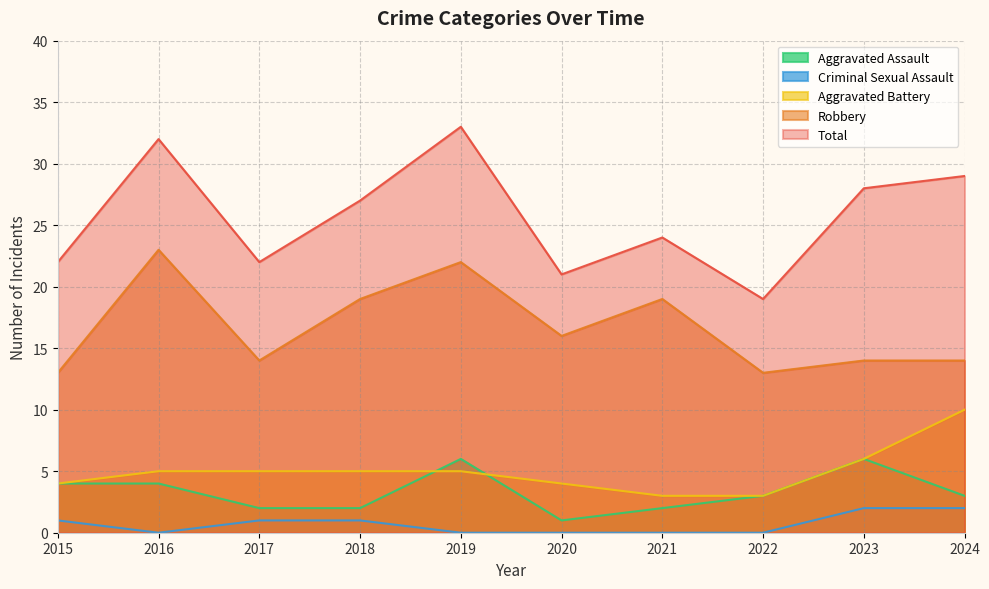

At 2017, list the series in order from largest to smallest.

Total, Robbery, Aggravated Battery, Aggravated Assault, Criminal Sexual Assault